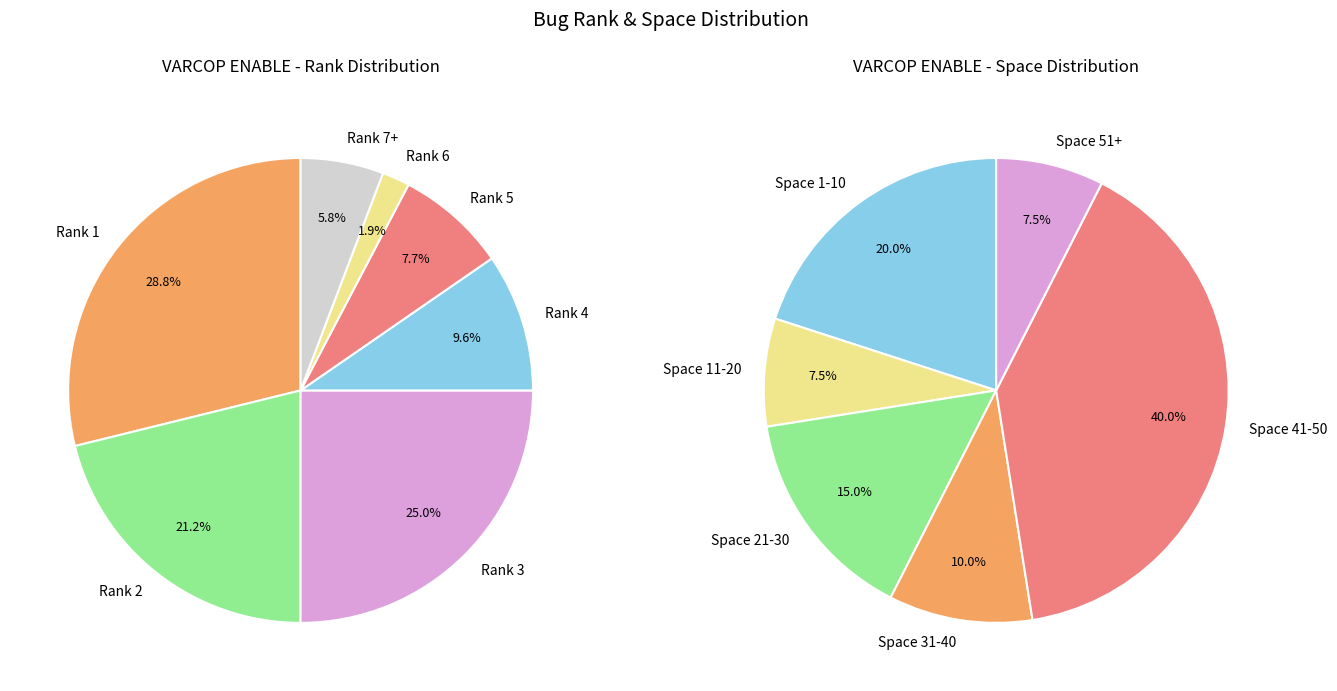

Is the sum of 9 and 20 greater than half?

No